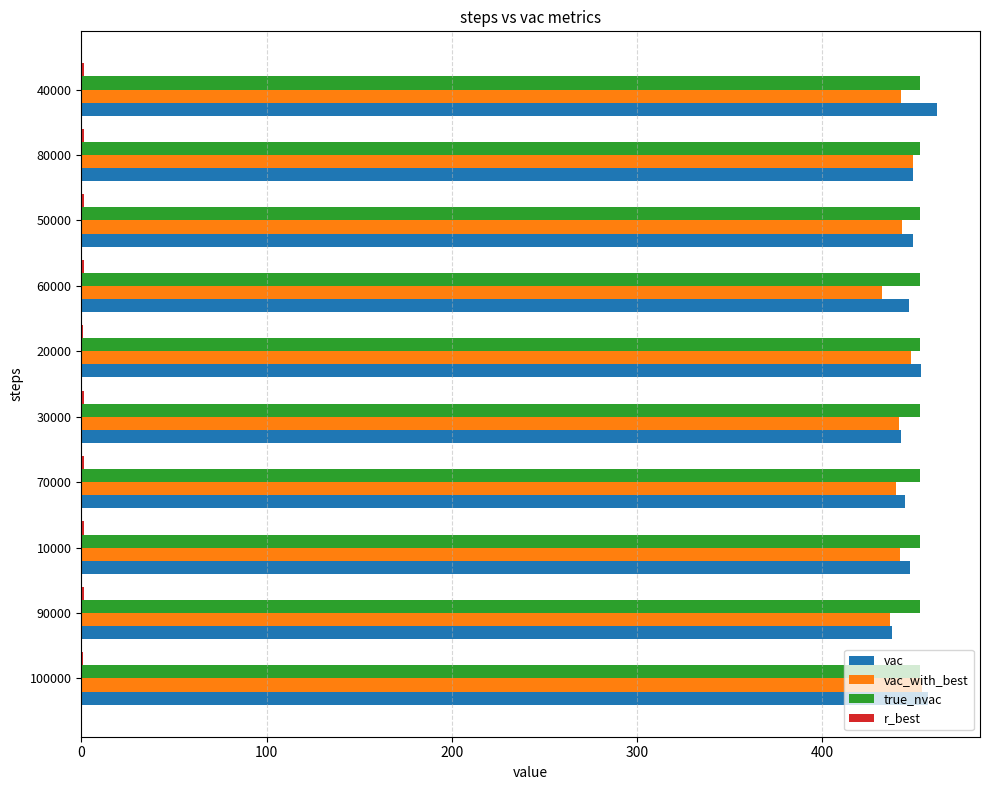

What is the greatest value displayed?

462.1